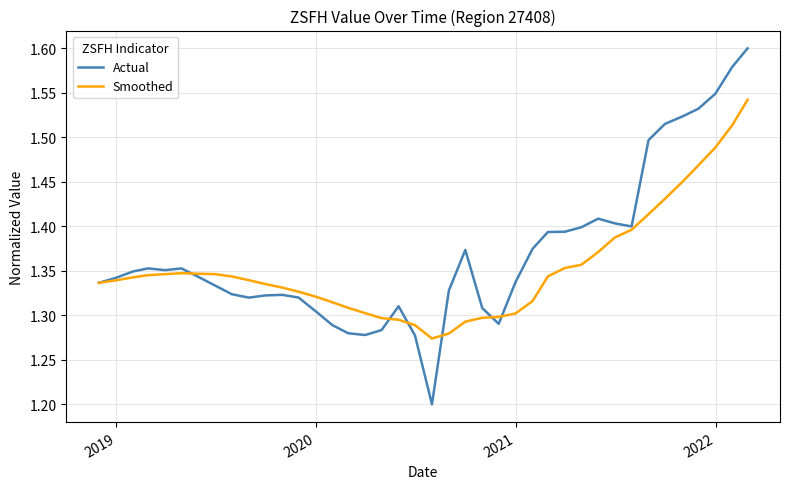

Which series has the widest spread of values?

Actual